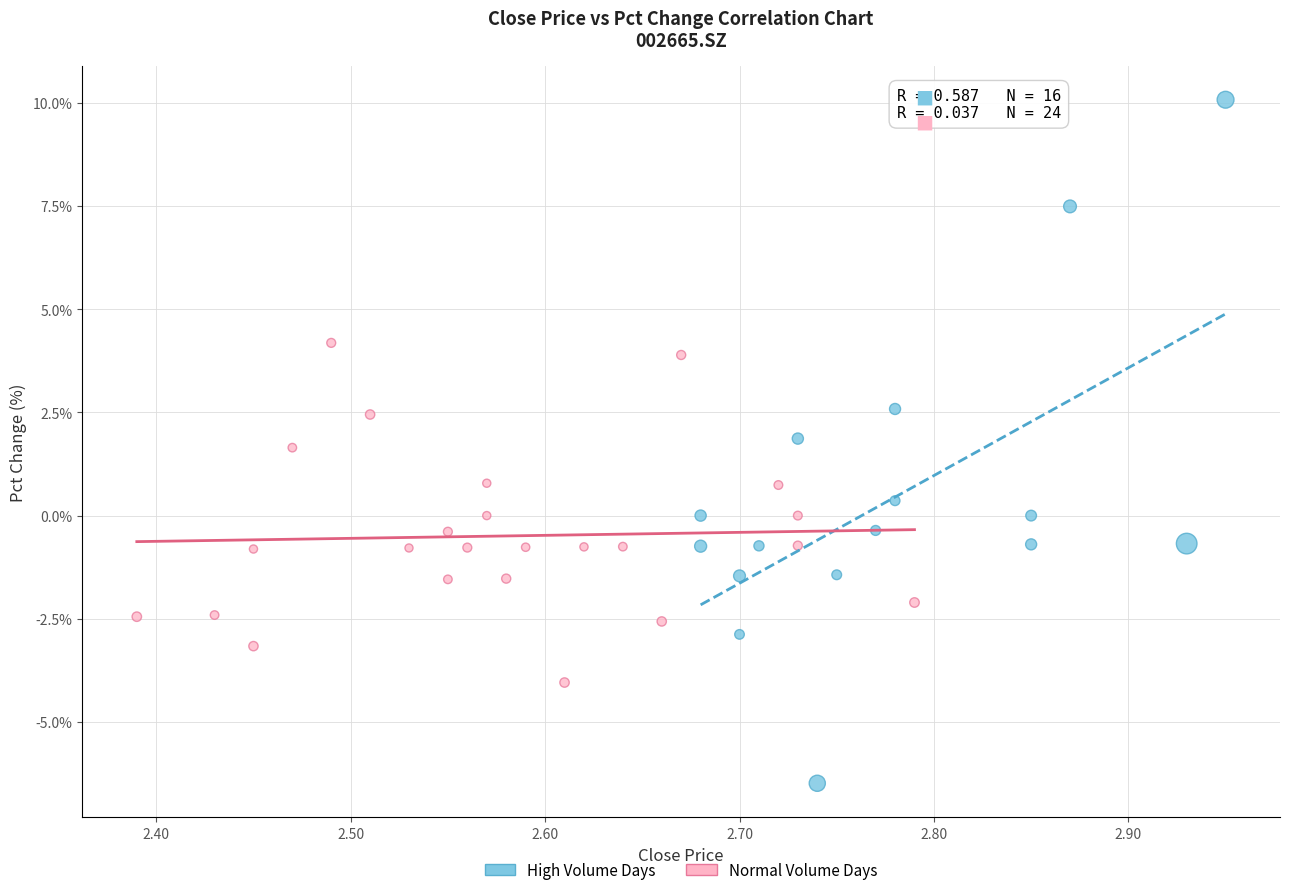

Which series reaches the maximum Y coordinate?

High Volume Days